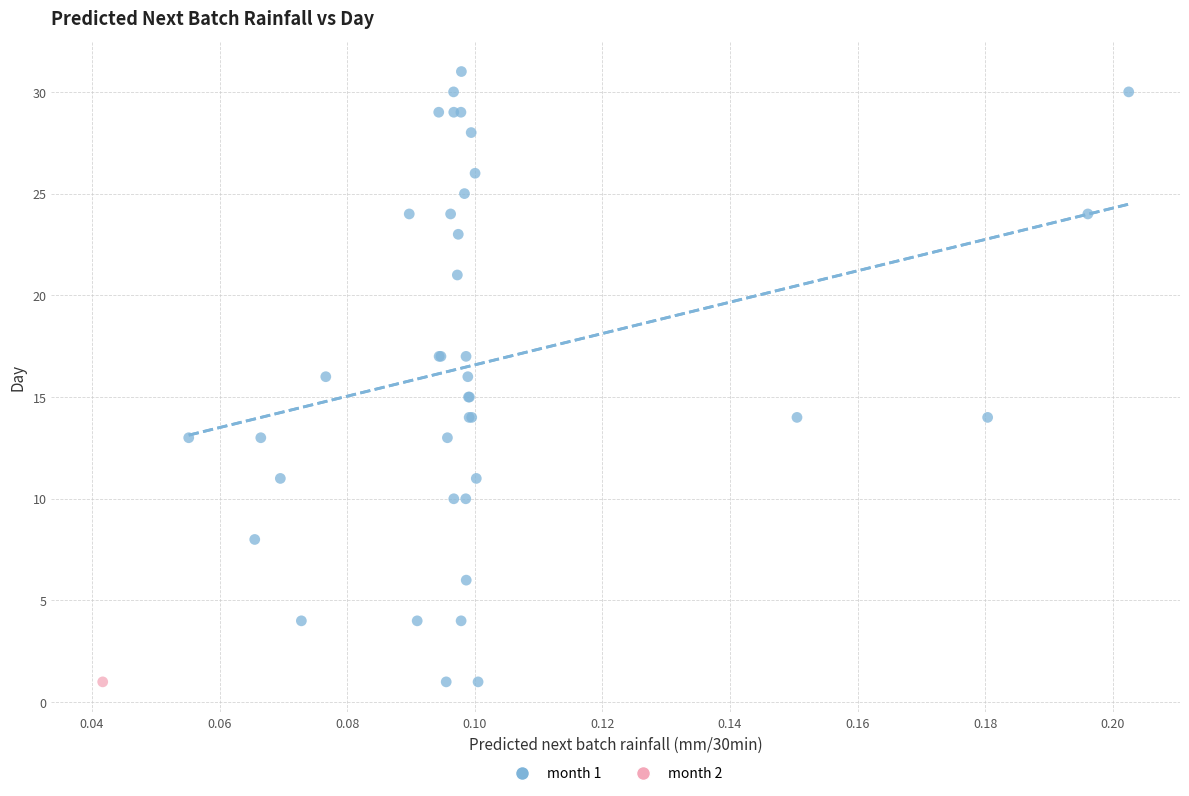

What are all the series names shown in the legend?

month 1, month 2